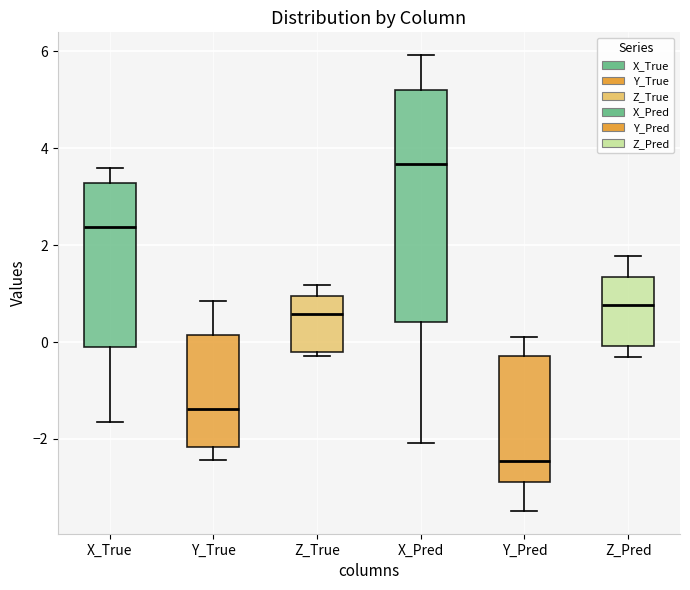

Reading left to right, read every box against the y-axis: the position of its median line, the range the box covers, and the ends of its whiskers. The values are not printed on the chart, so give them approximately, as read against the axis.

X_True: median 2.4, box -0.2 to 3.2, whiskers -1.6 to 3.6
Y_True: median -1.4, box -2.2 to 0.2, whiskers -2.4 to 0.8
Z_True: median 0.6, box -0.2 to 1.0, whiskers -0.2 (just below the box's lower edge) to 1.2
X_Pred: median 3.6, box 0.4 to 5.2, whiskers -2.0 to 6.0
Y_Pred: median -2.4, box -2.8 to -0.2, whiskers -3.4 to 0.2
Z_Pred: median 0.8, box 0.0 to 1.4, whiskers -0.4 to 1.8